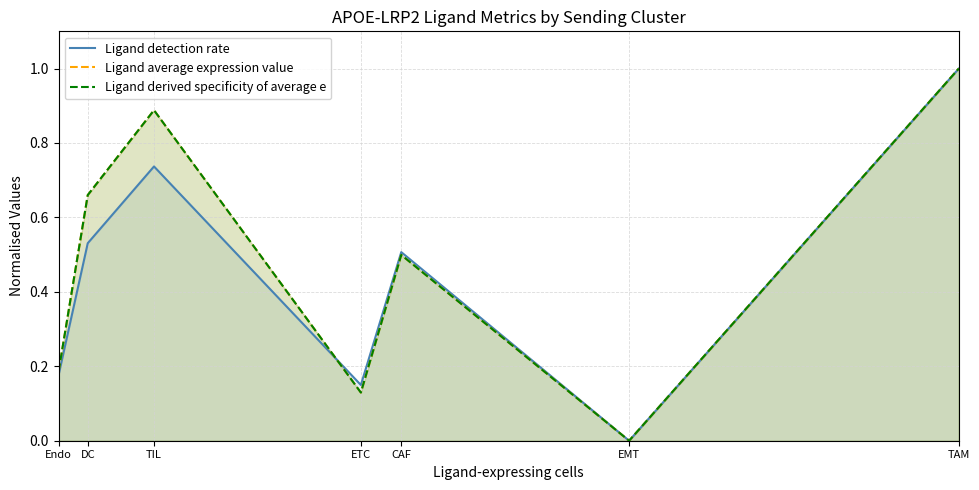

What is the sum of the Ligand average expression value values at Endo and TIL?

1.1